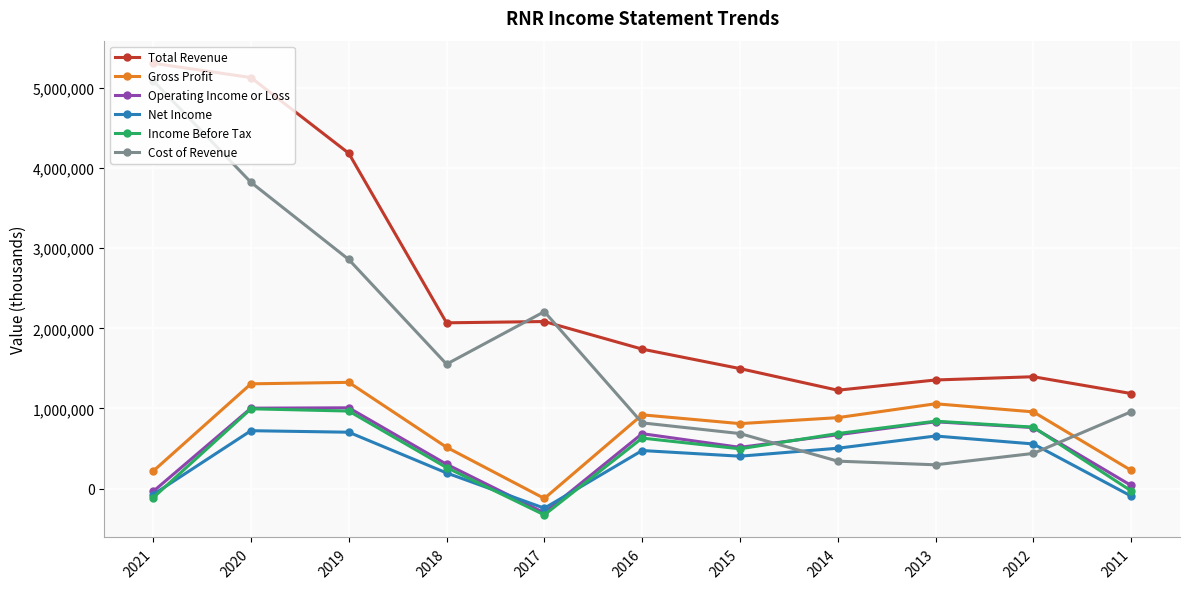

Count the number of categories in the chart.

11